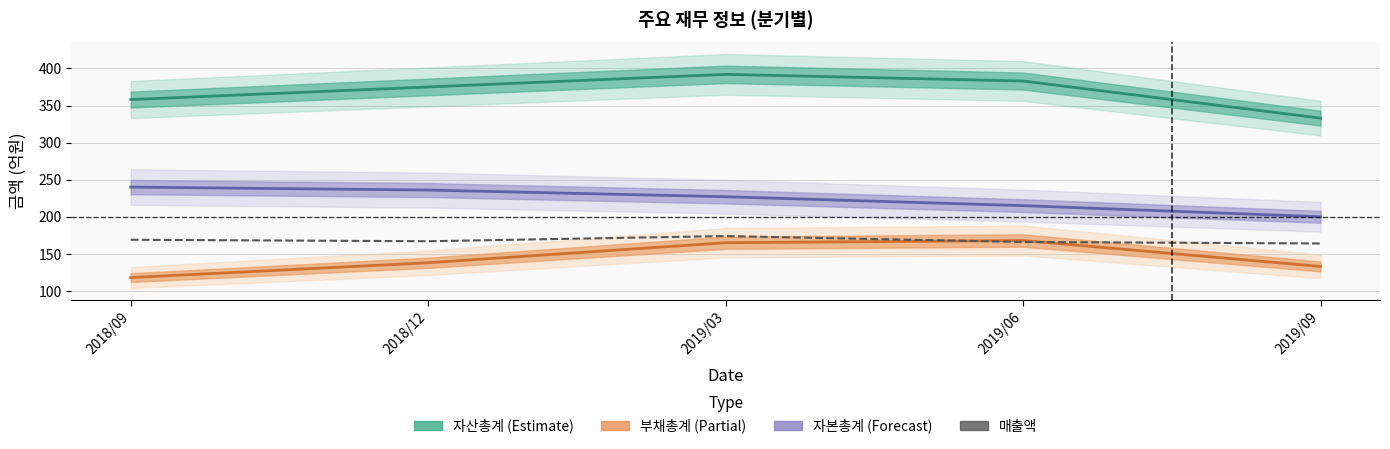

The value at 2018/09 is 169. True or false?

True